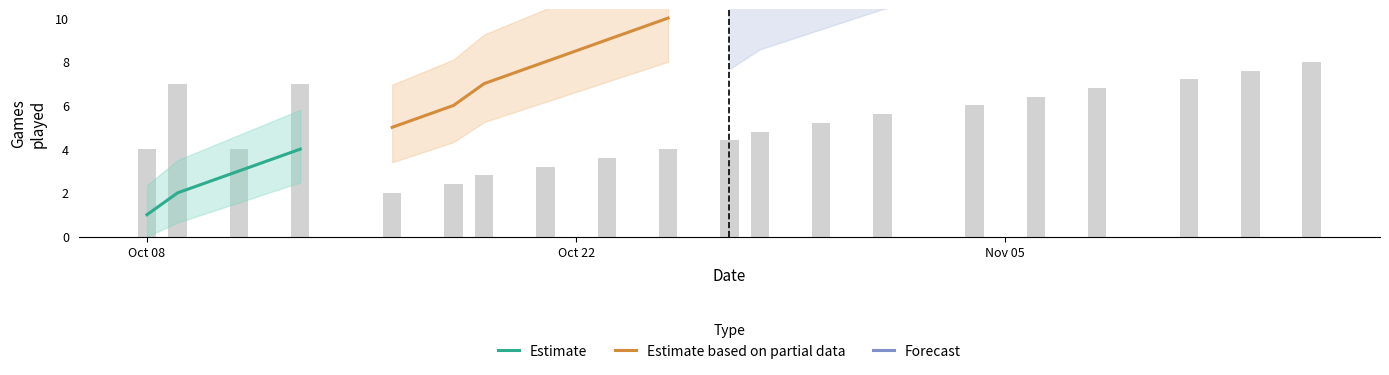

Is it true that Estimate based on partial data equals 0 at 2025-10-08?

False